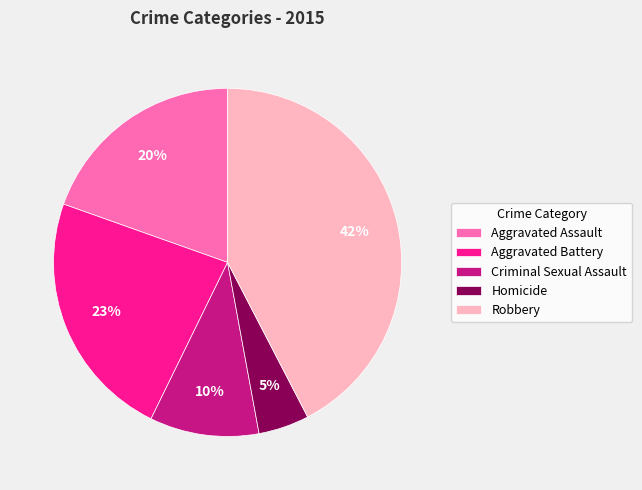

What is the smallest slice in the pie chart?

Homicide